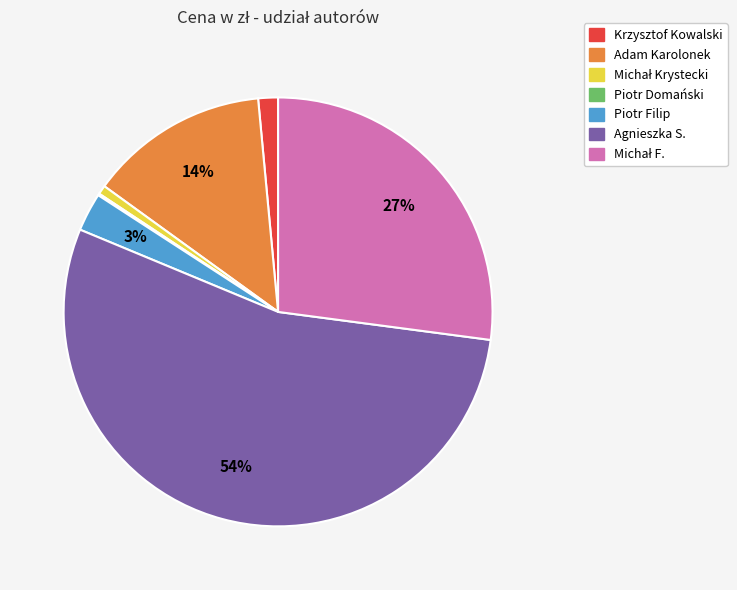

What percentage is the Adam Karolonek slice, to the nearest percent?

14%